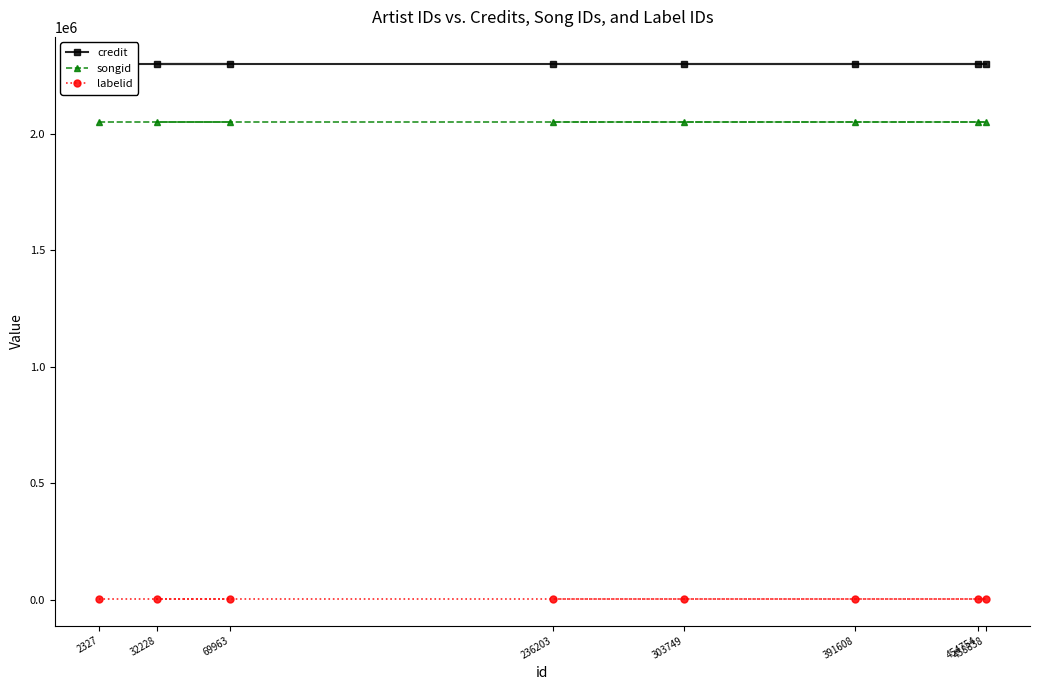

Is it true that labelid equals 3152 at 236203?

True